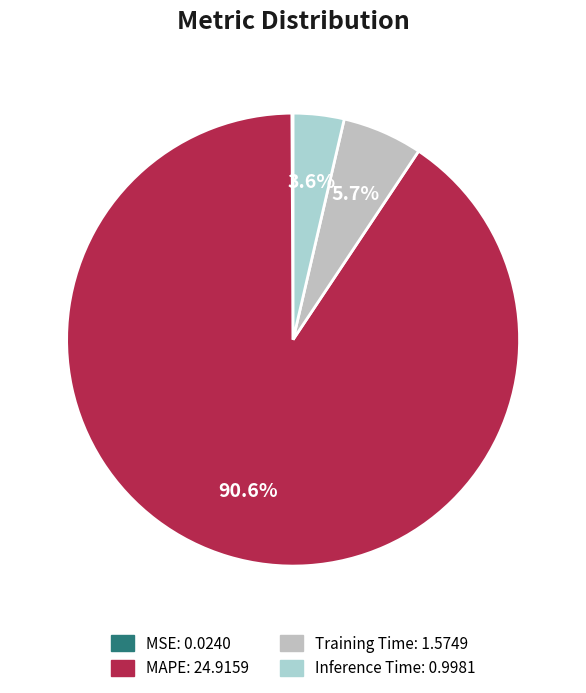

How many slices are in this pie chart?

4